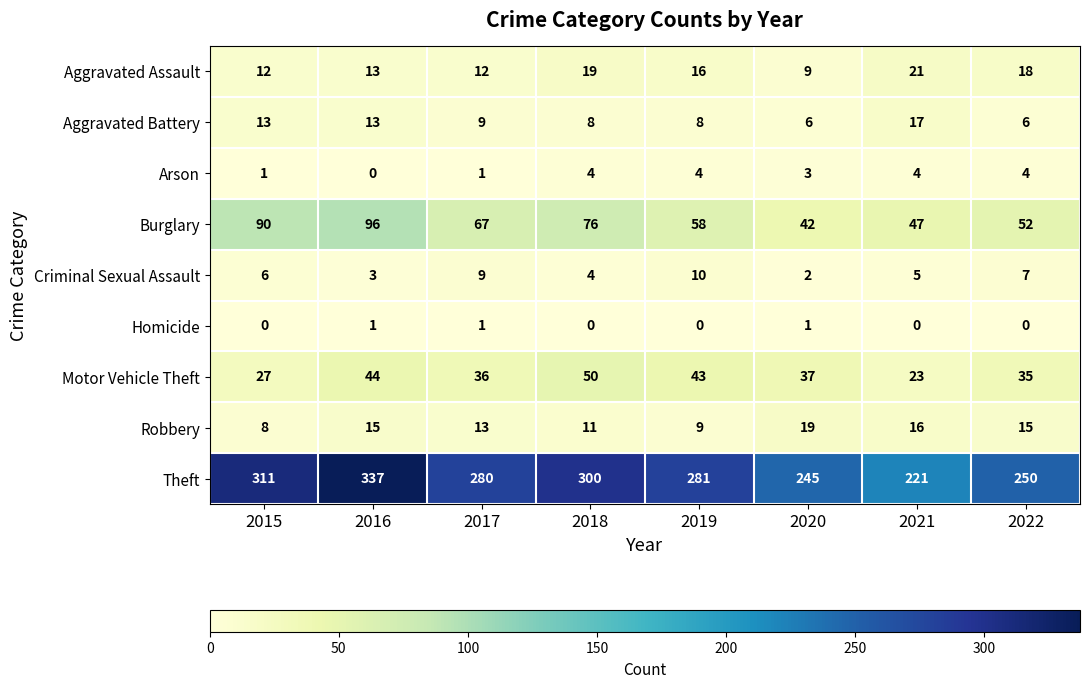

At which label does Theft reach its peak?

2016